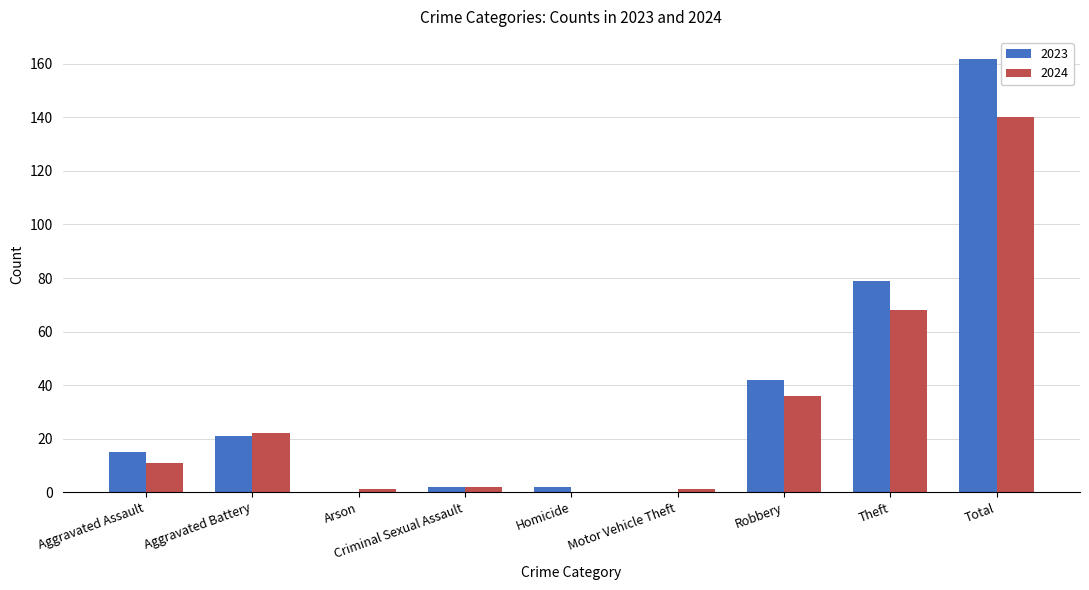

What is the greatest value displayed?

162